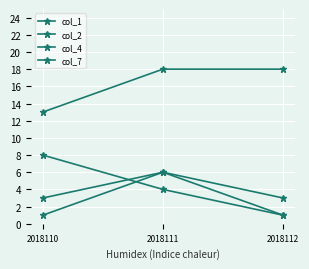

True or false: col_7 has a value of 4 at 2018111.

True